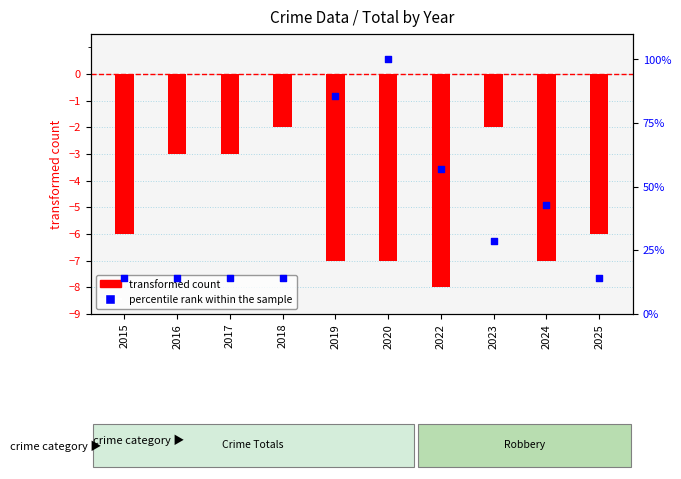

Is the value of percentile rank within the sample at 2019 greater than the value of transformed count at 2019?

Yes